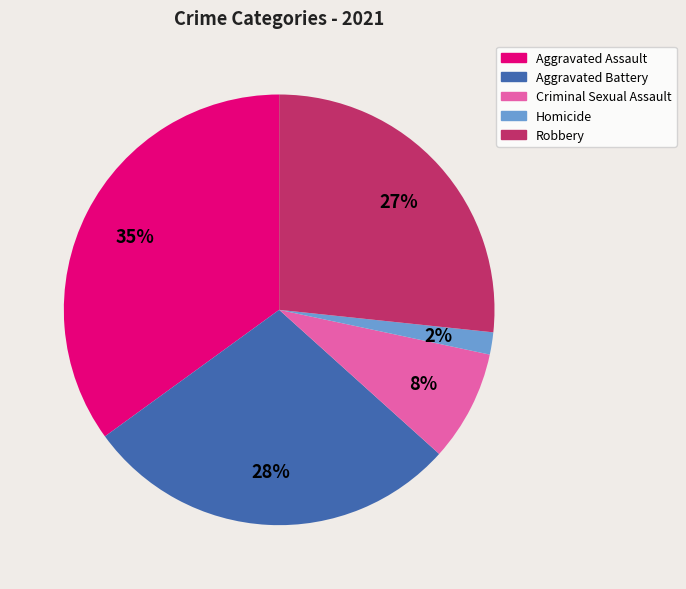

Count the number of slices in the pie.

5